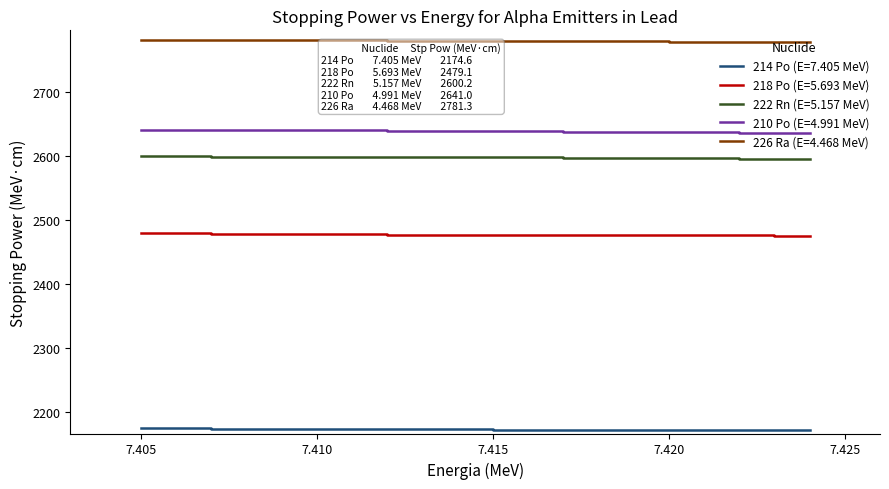

Which series has the largest total across all categories?

226 Ra (E=4.468 MeV)